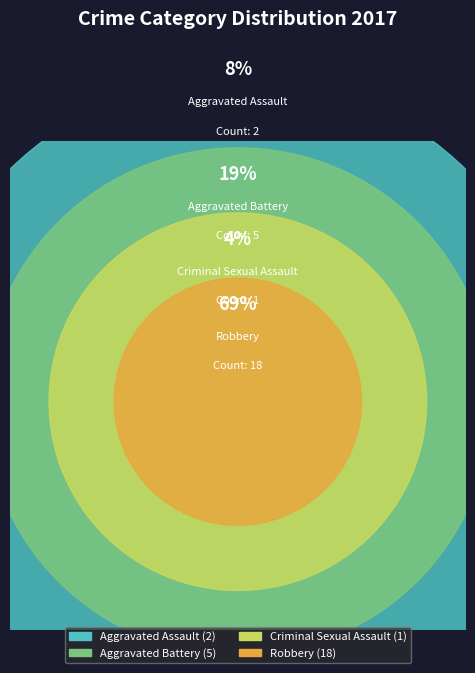

Which slice is the smallest?

Criminal Sexual Assault